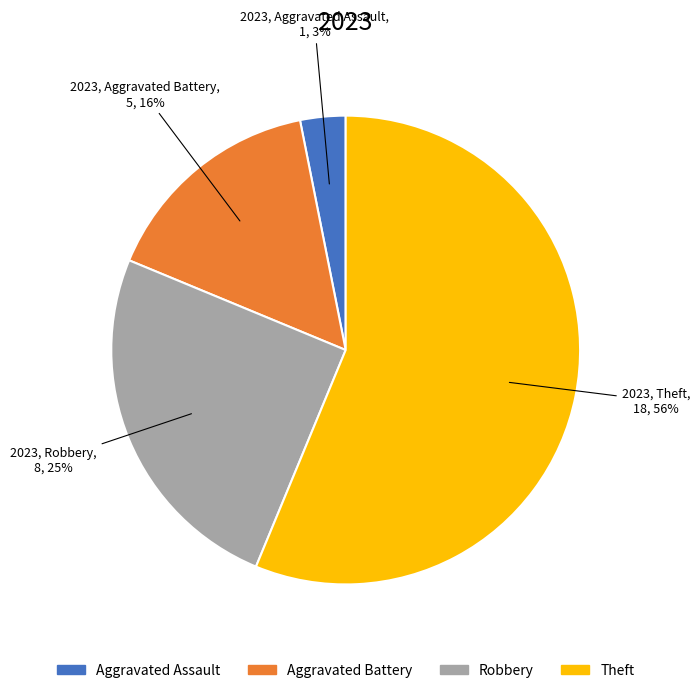

Is the sum of Aggravated Battery and Robbery greater than half?

No